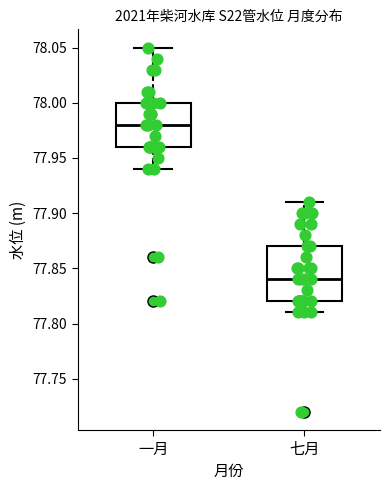

Comparing the boxes themselves (not the whiskers), which one is the tallest?

七月